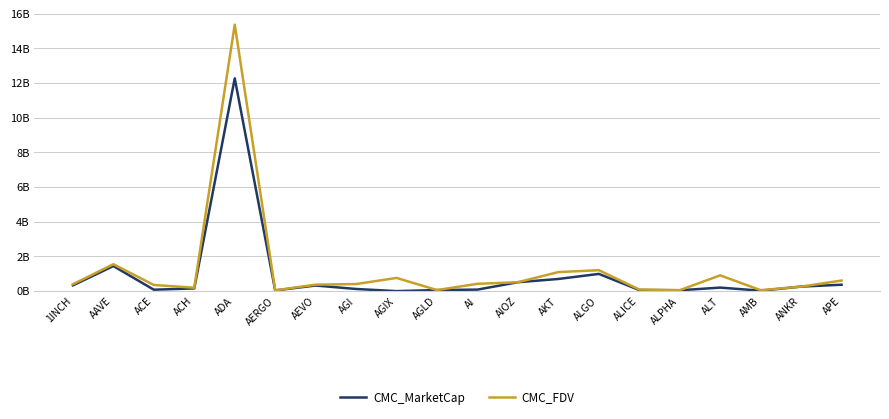

What is the label of the 1st point from the right?

APE